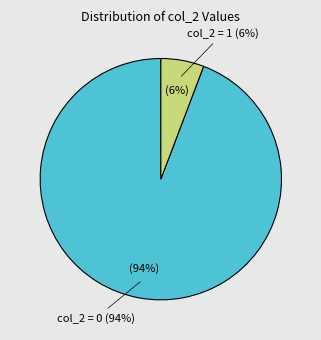

Is it true that col_2=0 is 94% of the pie?

True